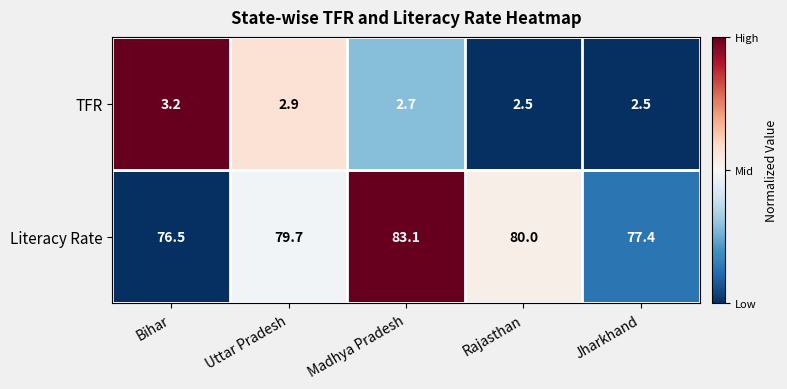

Reading left to right, what are all the values shown in this chart?

TFR: 3.2	2.9	2.7	2.5	2.5
Literacy Rate: 76.5	79.7	83.1	80.0	77.4